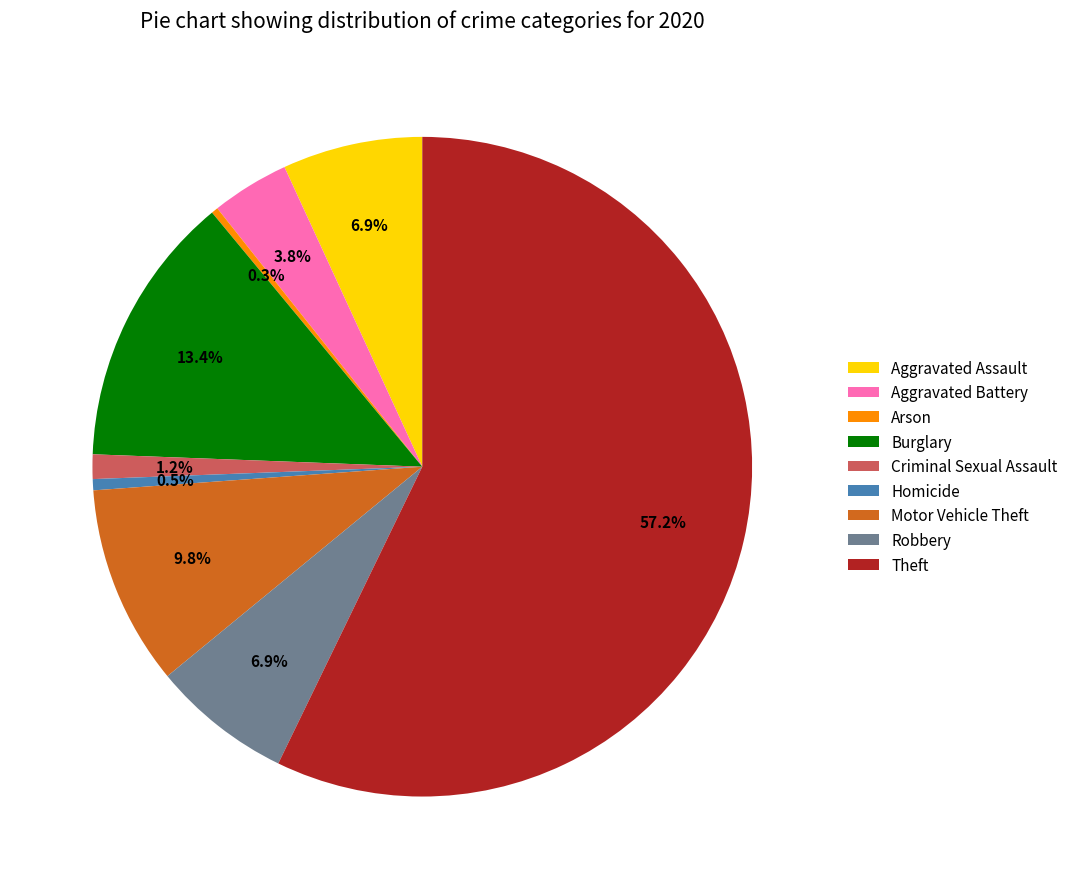

To the nearest percent, what is the difference between the largest and smallest slice percentages?

57%